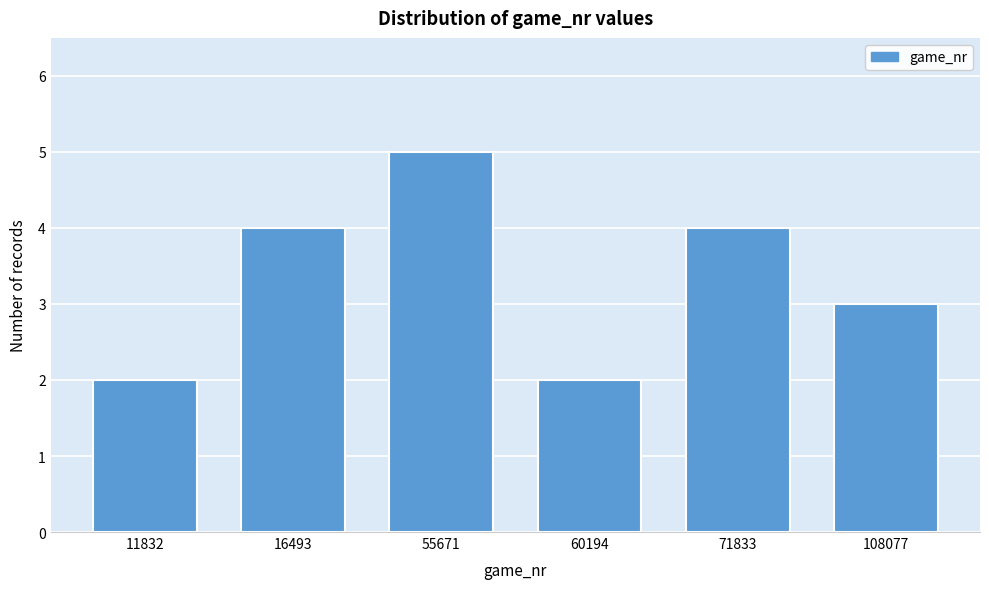

Reading right to left, what are all the values shown in this chart?

108077=3	71833=4	60194=2	55671=5	16493=4	11832=2